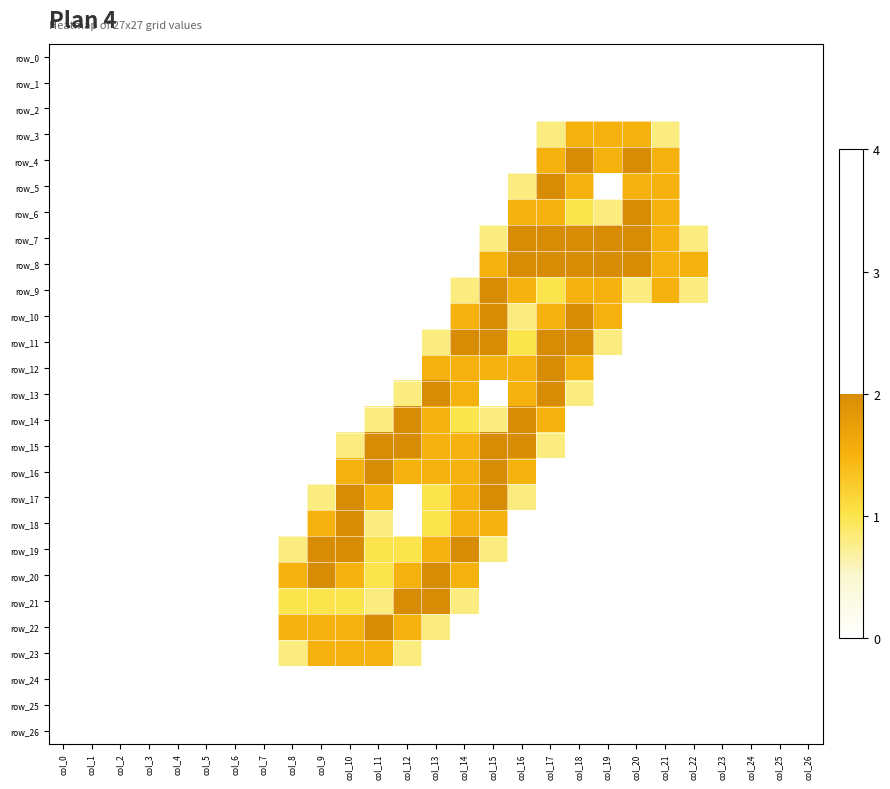

Which label corresponds to the largest value in the chart?

col_18